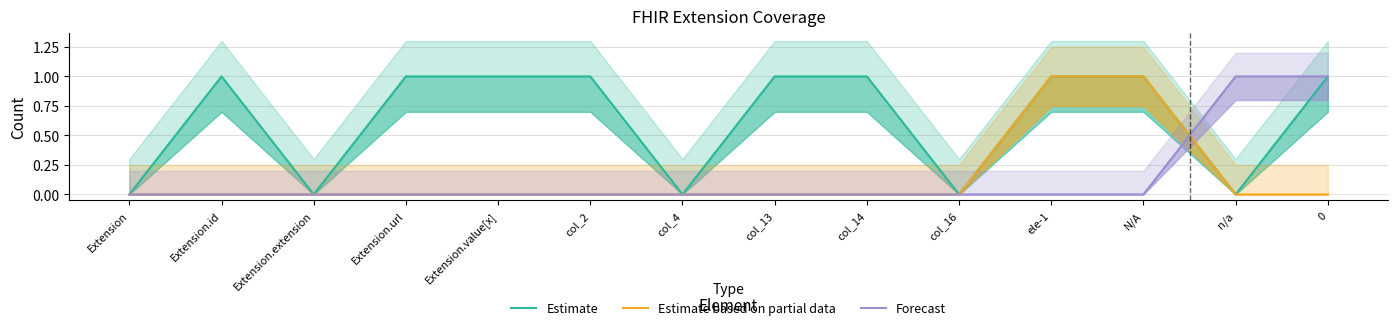

True or false: Forecast and Estimate based on partial data intersect in this chart.

True